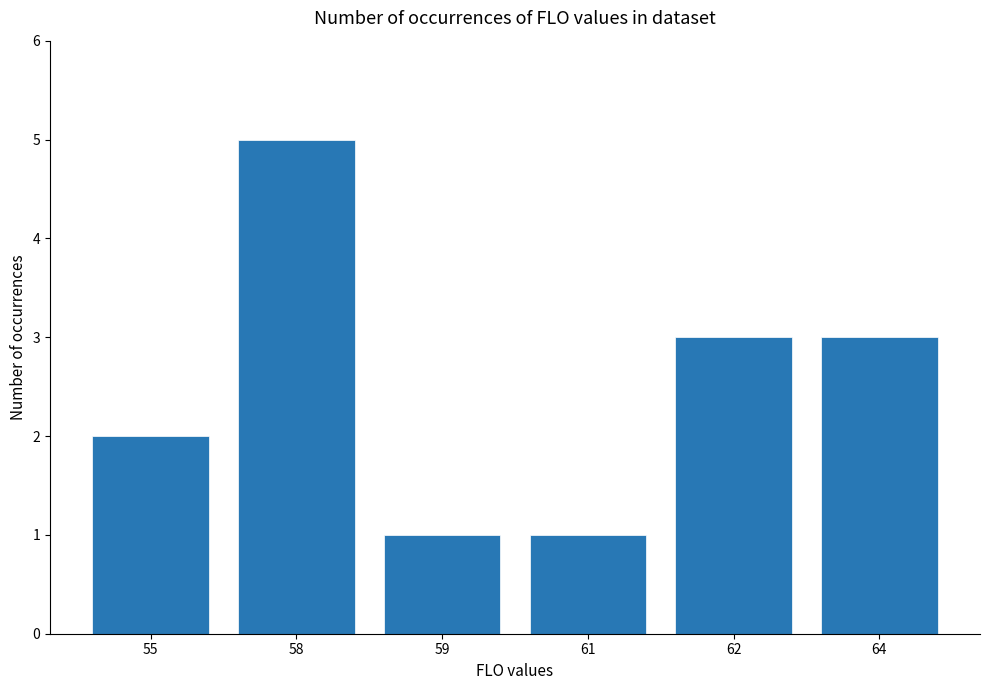

Where does the data first go above 3?

58